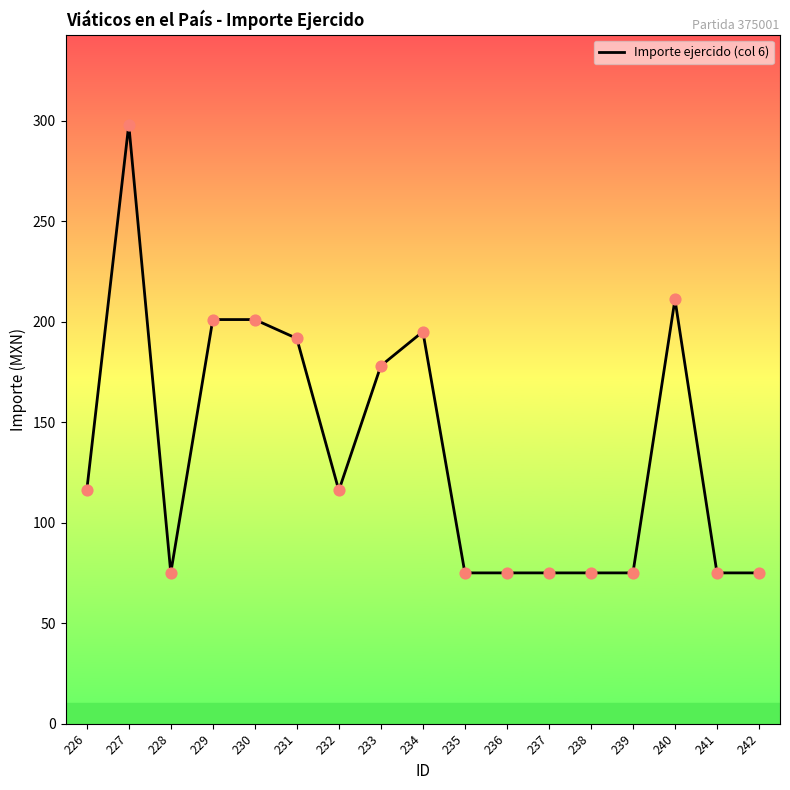

What is the change in value from 233 to 237?

-103.0